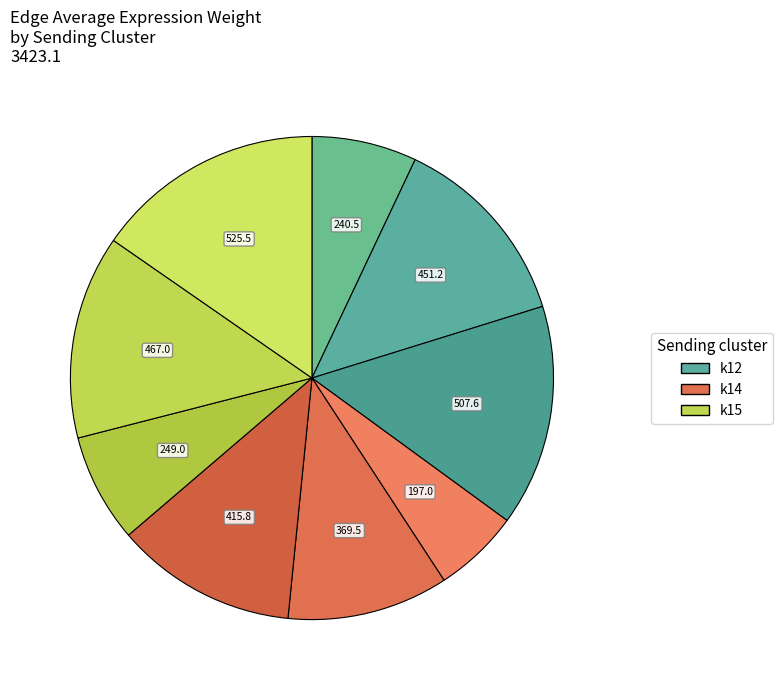

How many slices are in this pie chart?

9